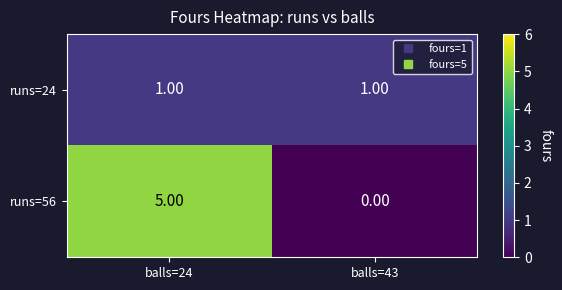

Which series changed the most between balls=24 and balls=43?

runs=56